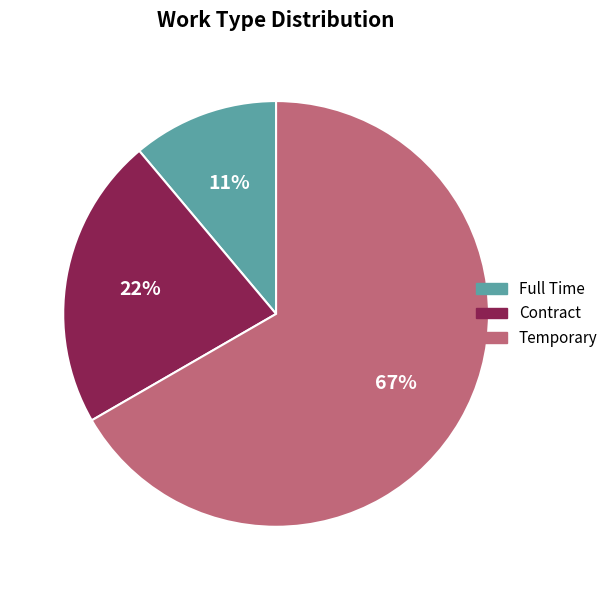

Which category has the biggest portion of the pie?

Temporary